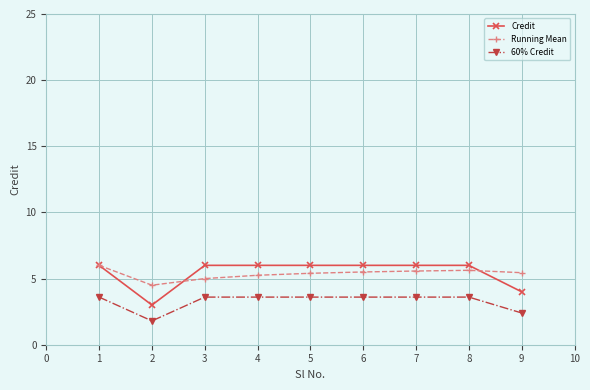

What value does the Credit series have at 3?

6.0